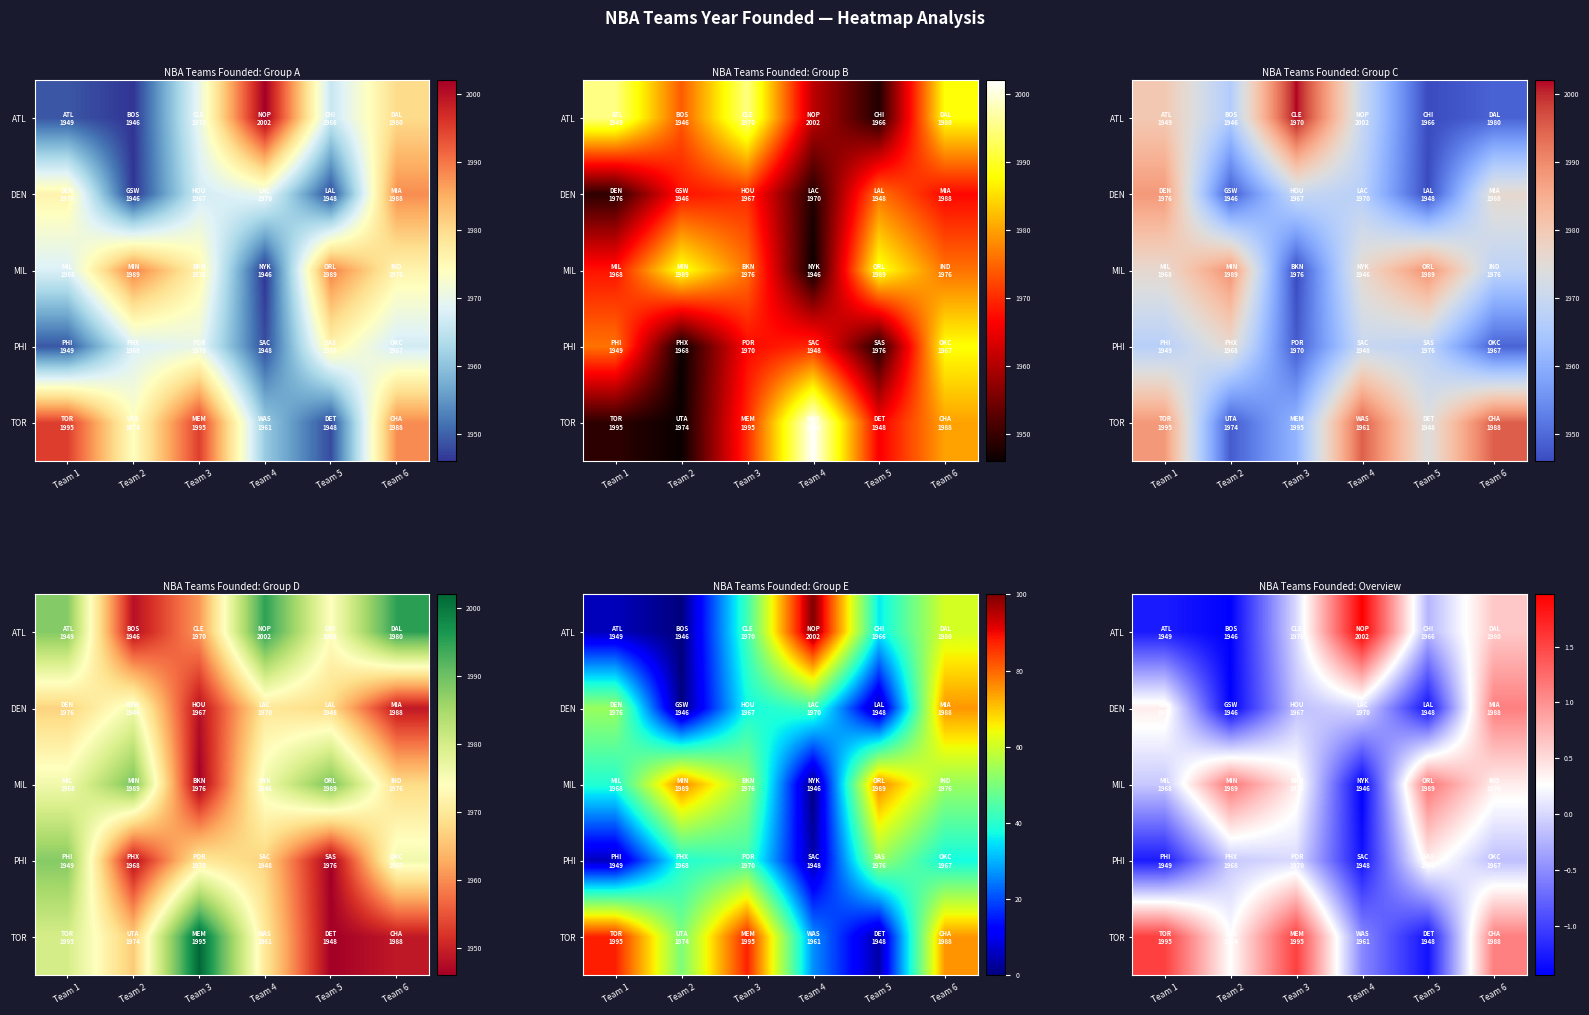

Which series has the largest total across all categories?

TOR